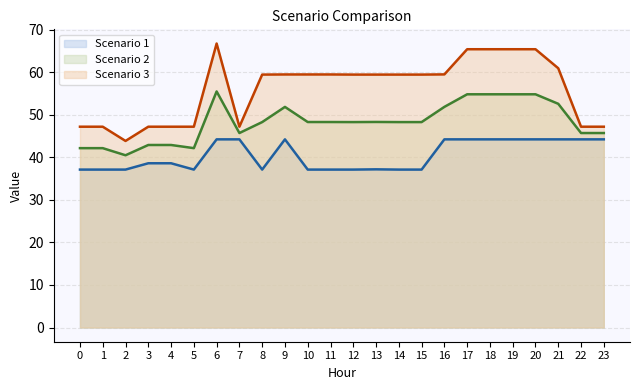

True or false: Scenario 1 (line) and Scenario 3 (line) intersect in this chart.

False